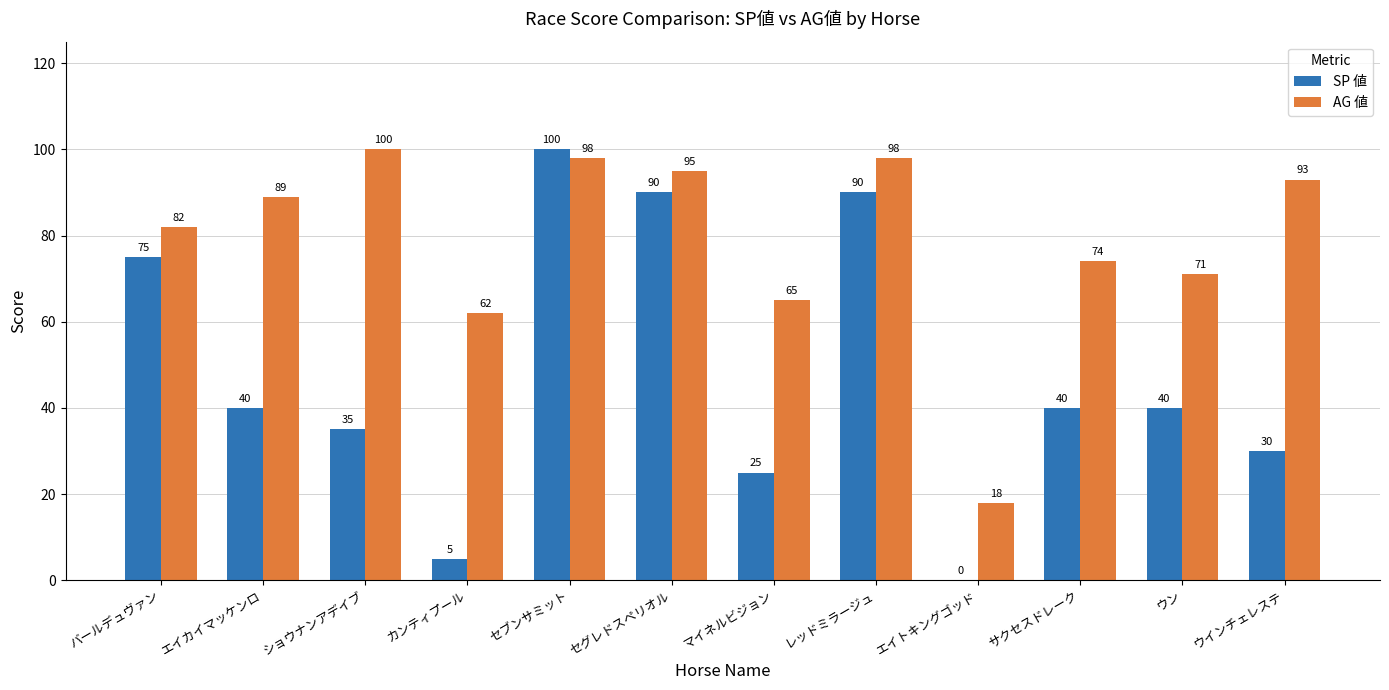

At which label does AG 値 reach its peak?

ショウナンアデイブ